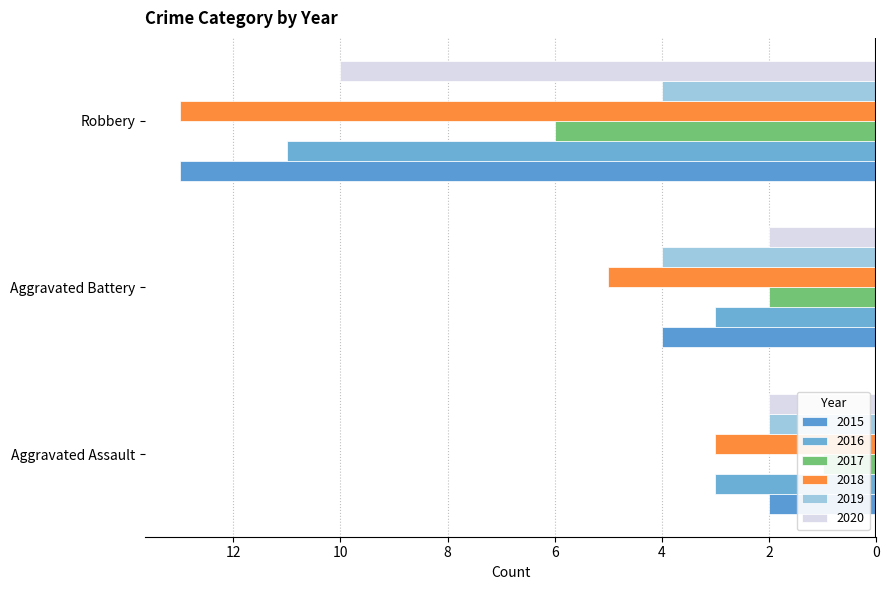

Are the bars grouped side by side (vs. stacked)?

Yes